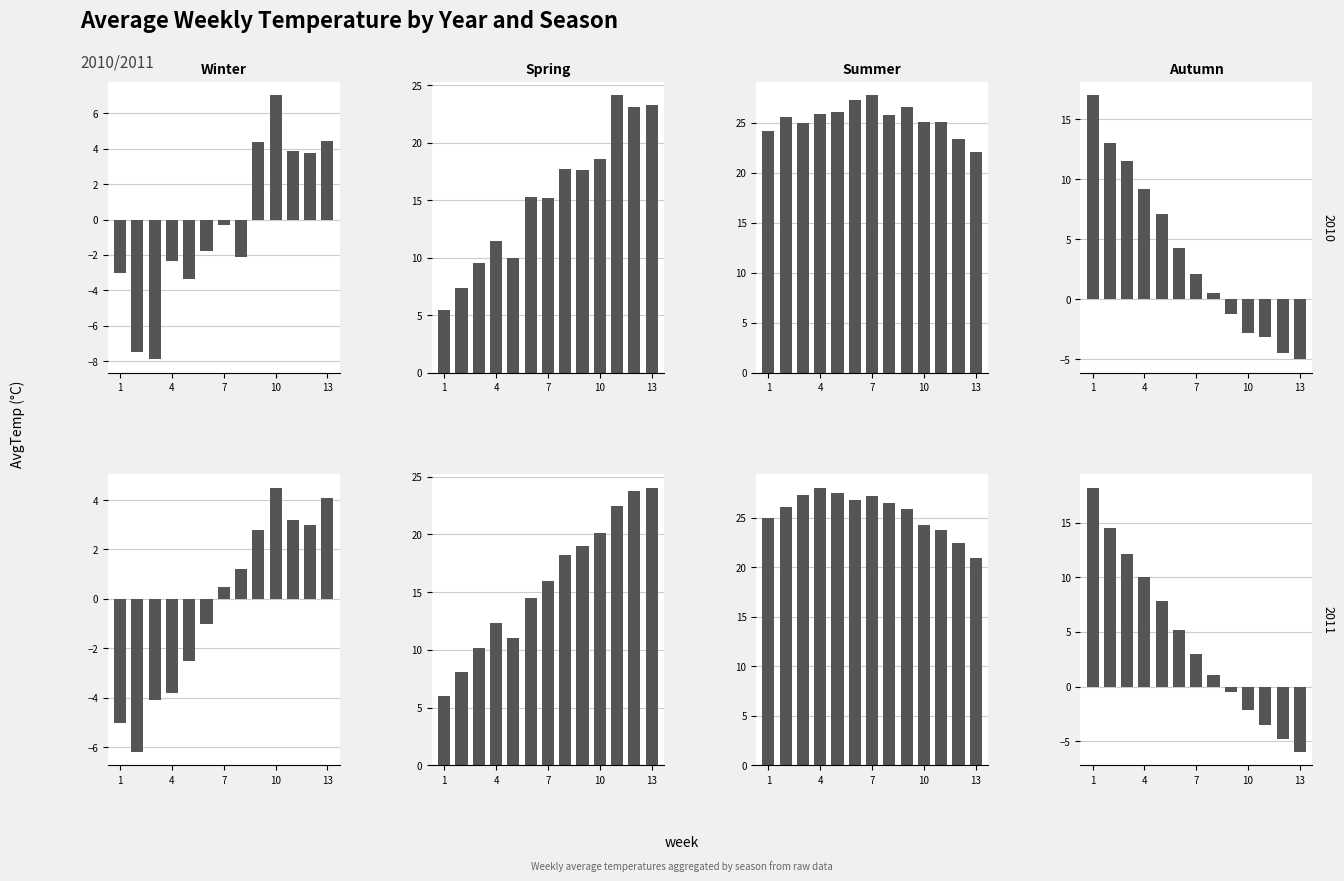

What is the sum of all 2010_Winter values?

-4.8